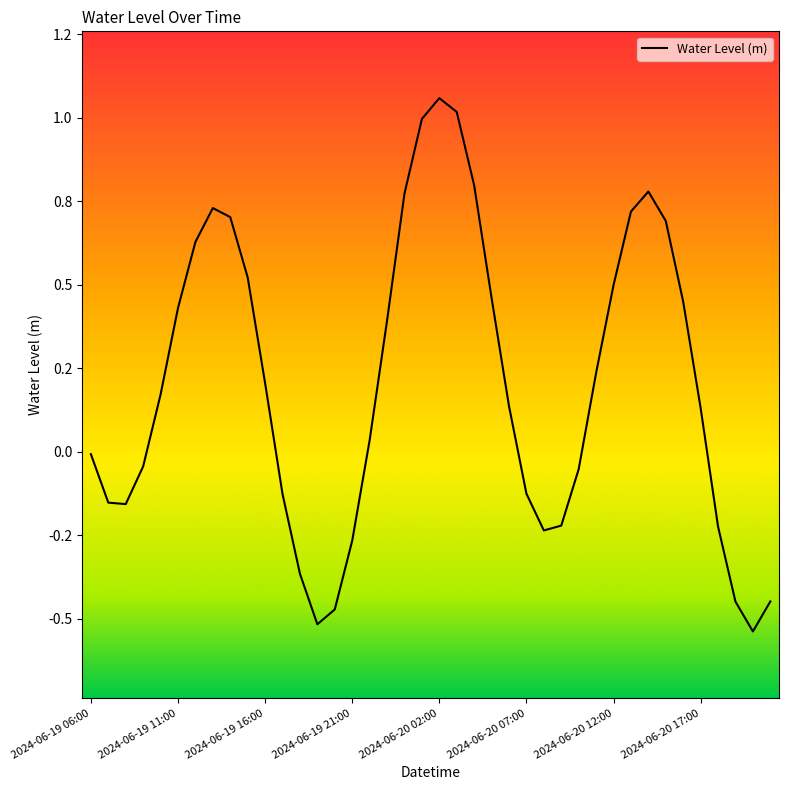

What is the minimum value shown in the chart?

-0.5